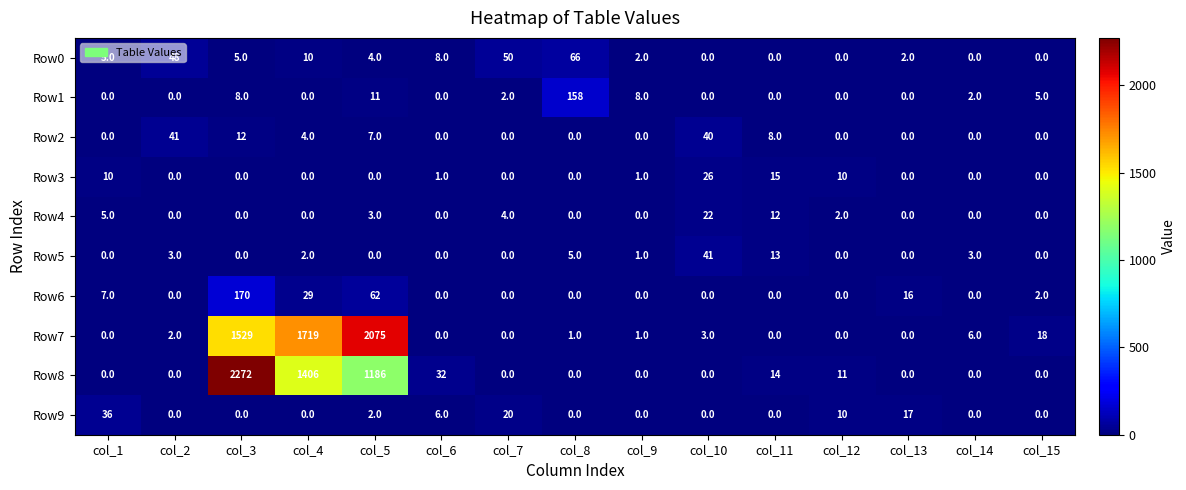

What is the difference between the second highest and second lowest values in the Row9 series?

20